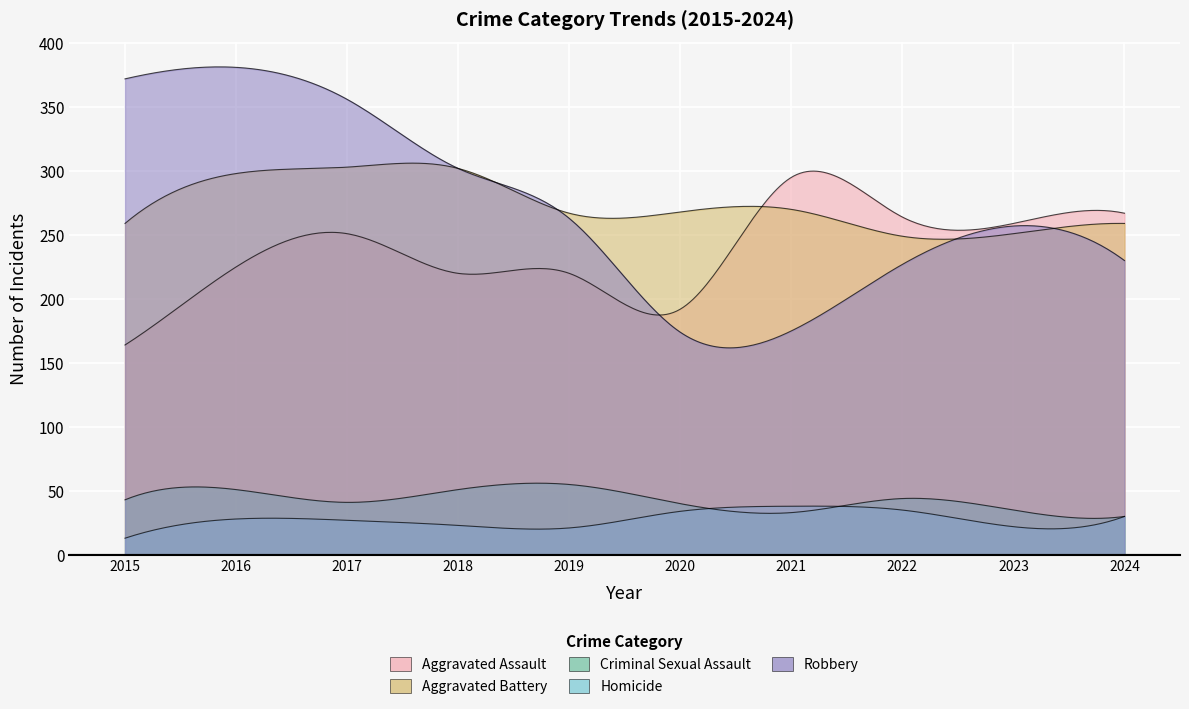

What is the total value across all series at 2017?

978